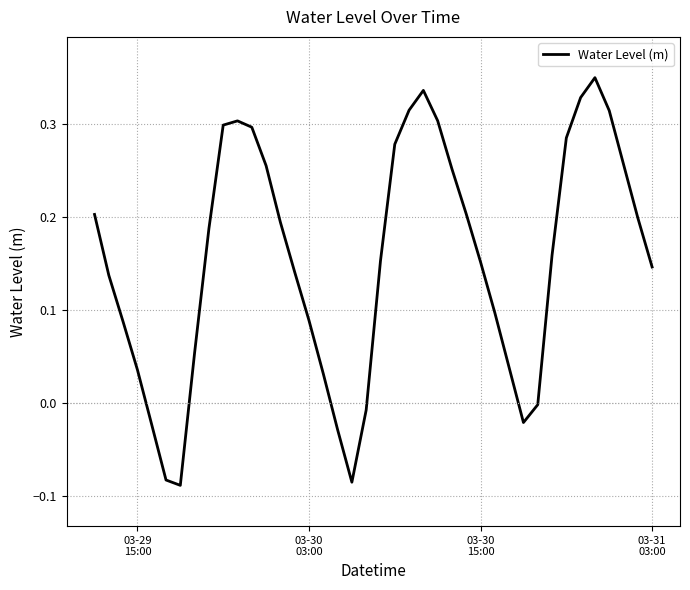

What is the difference between the maximum and minimum values?

0.4